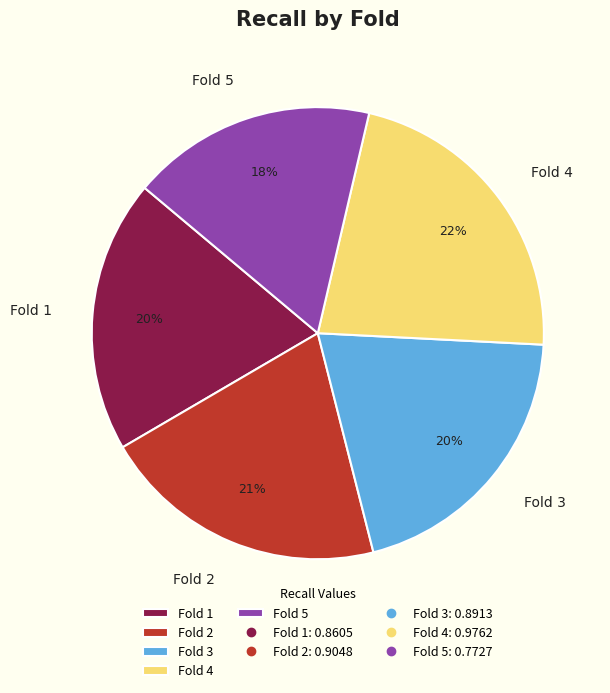

To the nearest percent, what is the average slice percentage?

20%